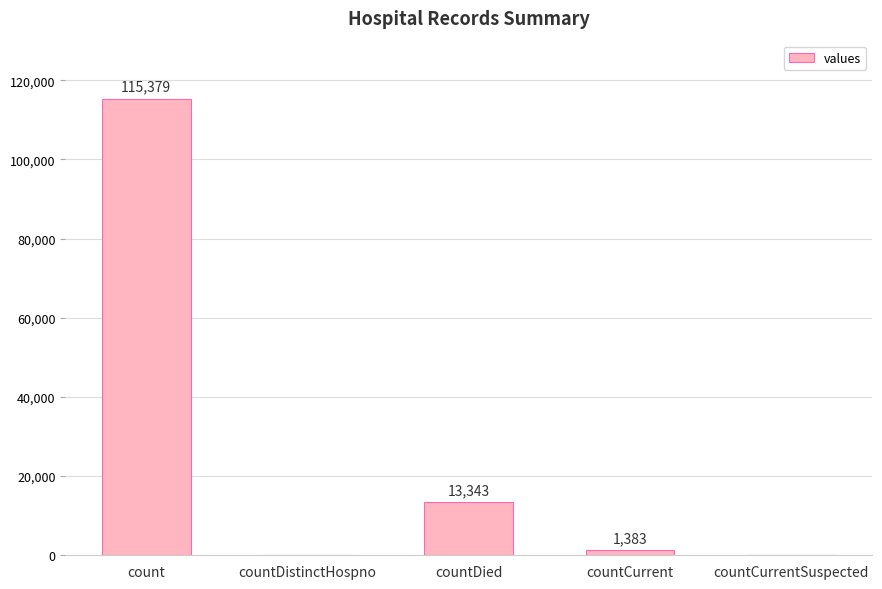

What is the maximum value shown in the chart?

115379